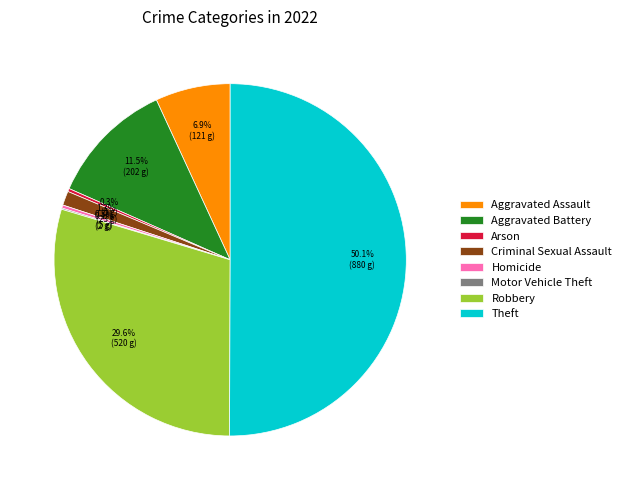

Which slice is the largest?

Theft